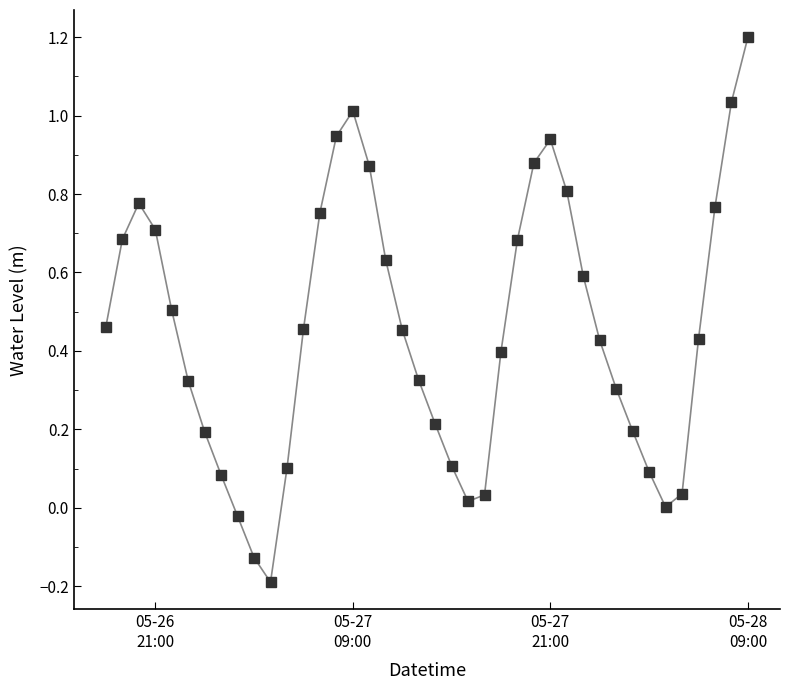

What is the greatest value displayed?

1.2